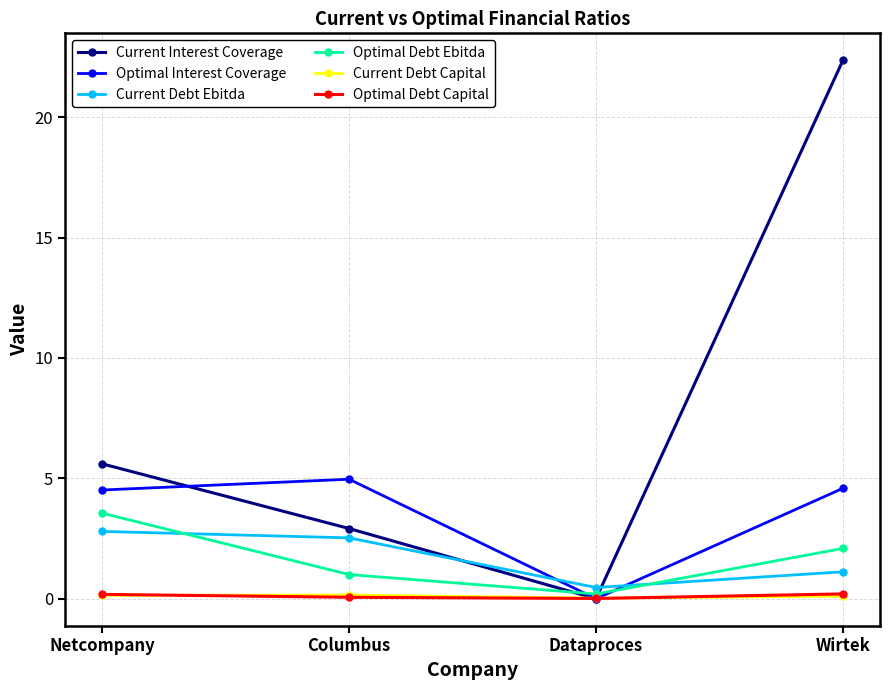

What is the total value across all series at Wirtek?

30.5